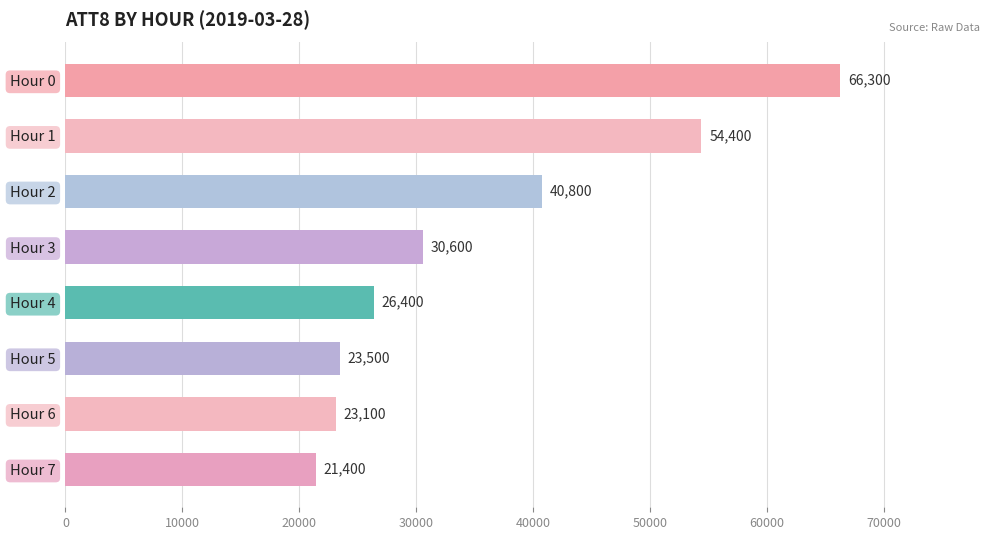

How many series are shown in this chart?

1